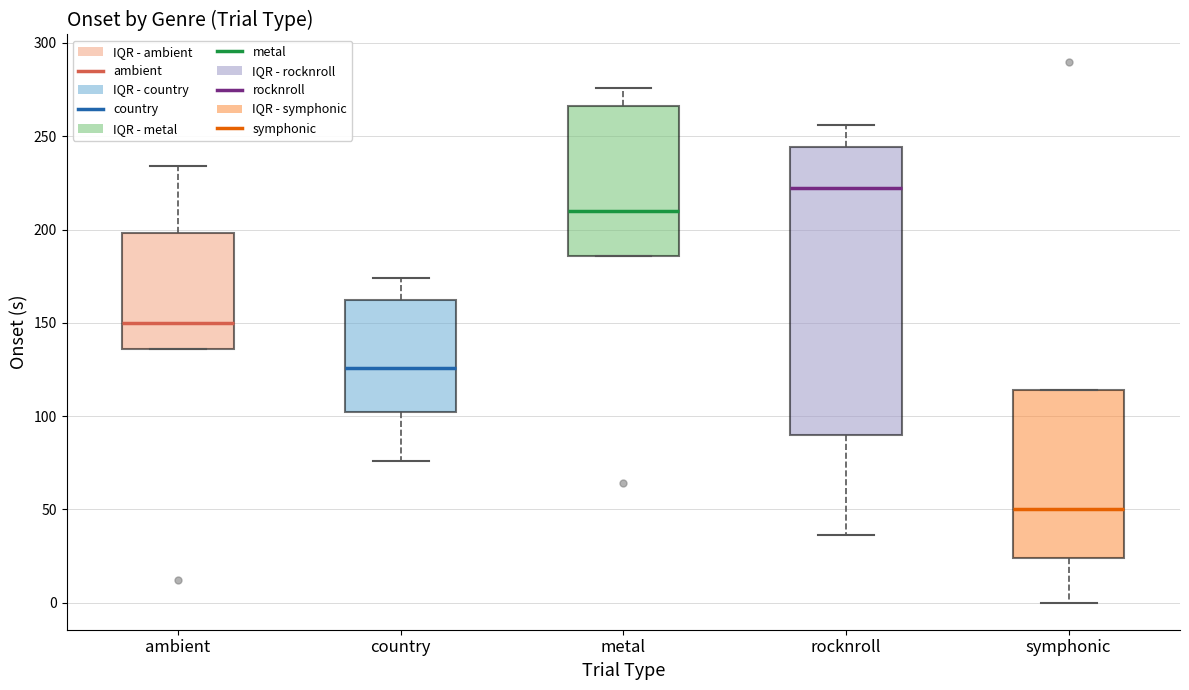

Reading left to right, transcribe this box plot: for each box, give where its median line is, the range the box spans, and where its two whiskers end, as read against the y-axis. The values are not printed on the chart, so give them approximately, as read against the axis.

ambient: median 150, box 135 to 200, whiskers 135 to 235
country: median 125, box 100 to 160, whiskers 75 to 175
metal: median 210, box 185 to 265, whiskers 185 to 275
rocknroll: median 220, box 90 to 245, whiskers 35 to 255
symphonic: median 50, box 25 to 115, whiskers 0 to 115